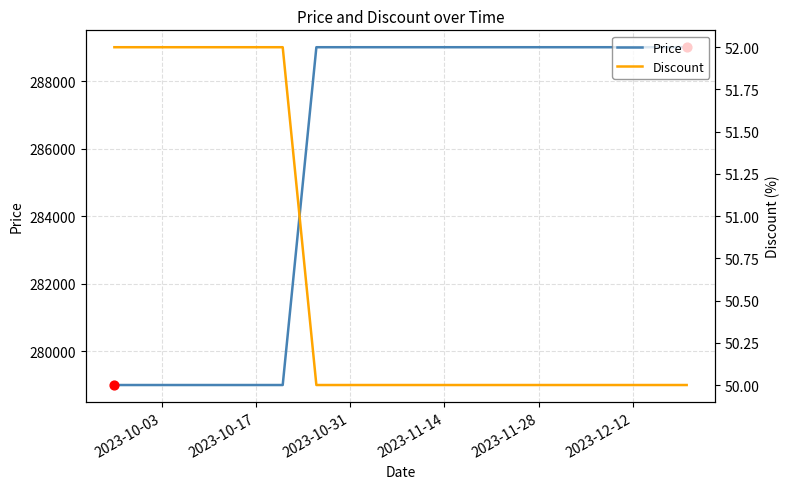

Which series reaches the minimum Y coordinate?

Discount